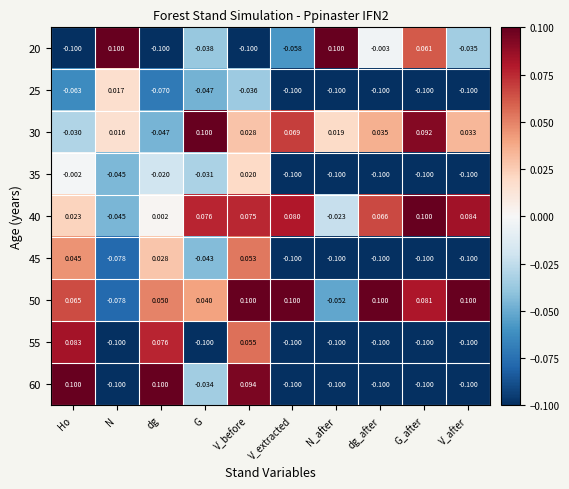

List the labels in order of 30 value, smallest first.

dg, Ho, N, N_after, V_before, V_after, dg_after, V_extracted, G_after, G